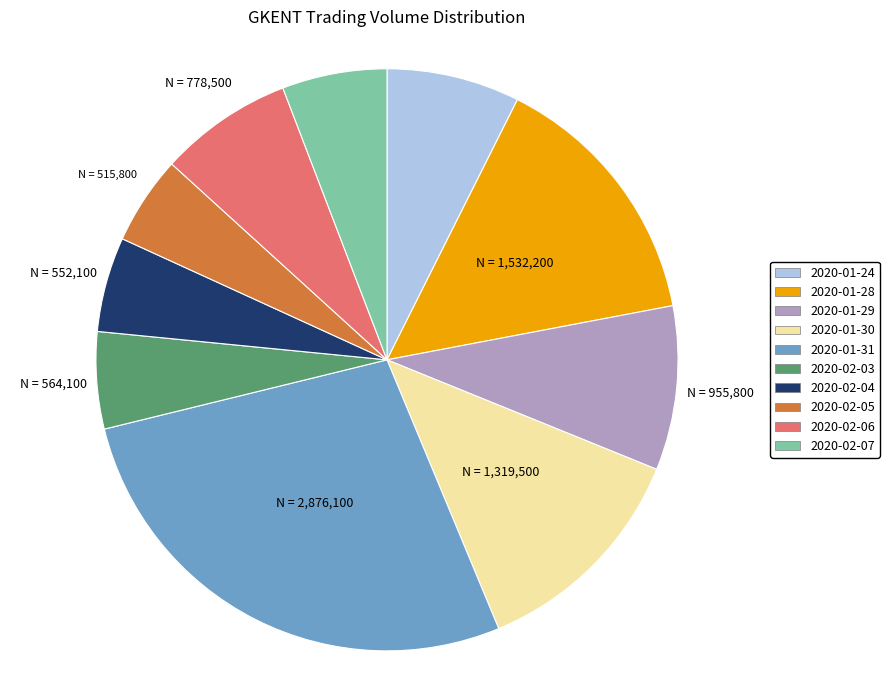

What is the largest slice in the pie chart?

2020-01-31